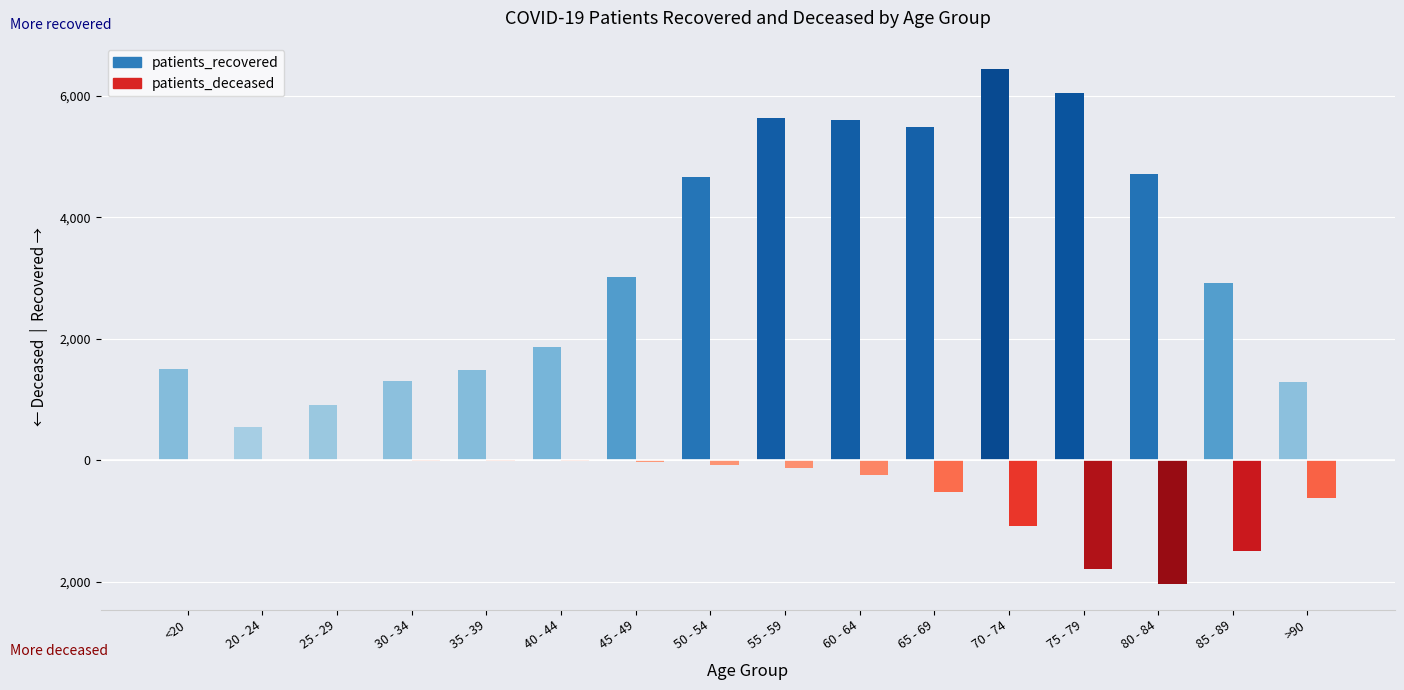

What are all the series names shown in the legend?

patients_recovered, patients_deceased